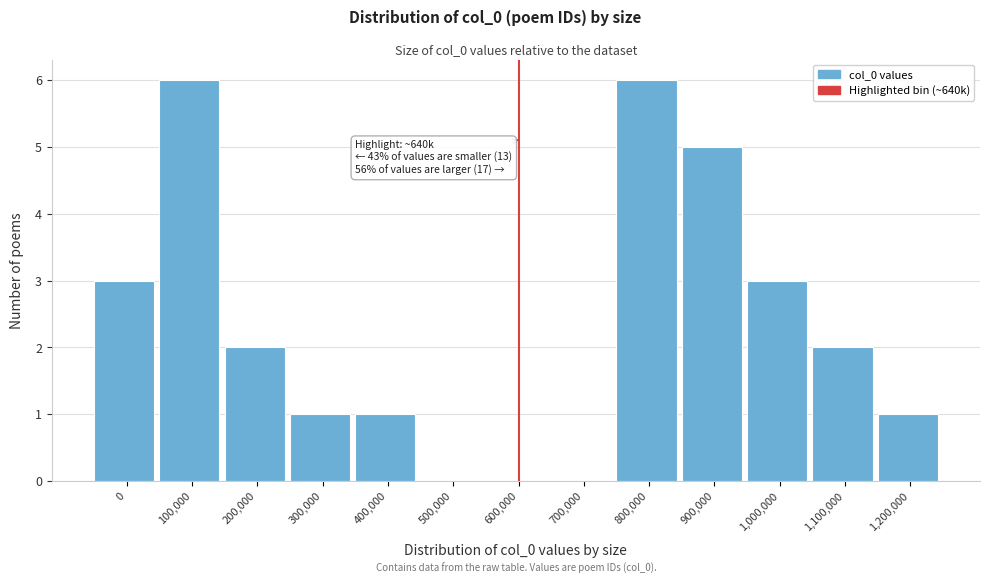

Reading right to left, what are all the values shown in this chart?

1,200,000=1	1,100,000=2	1,000,000=3	900,000=5	800,000=6	700,000=0	600,000=0	500,000=0	400,000=1	300,000=1	200,000=2	100,000=6	0=3